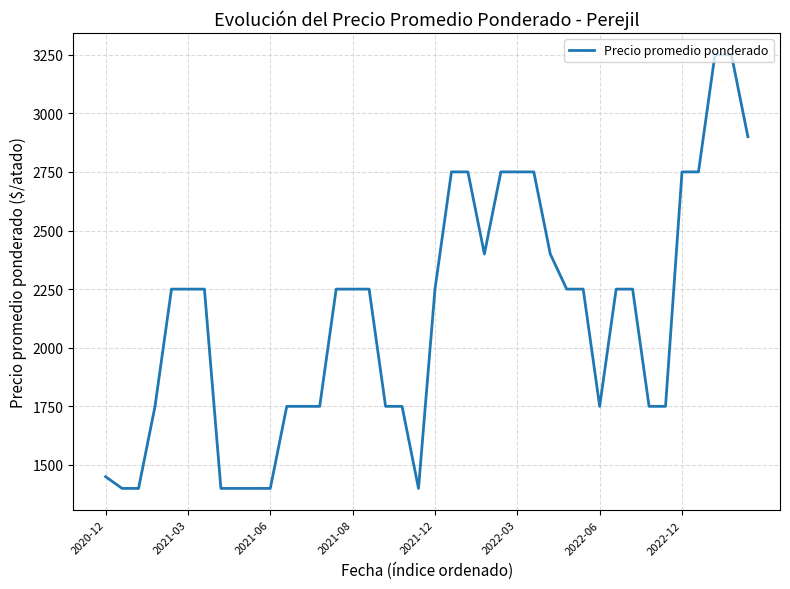

What is the average value?

2130